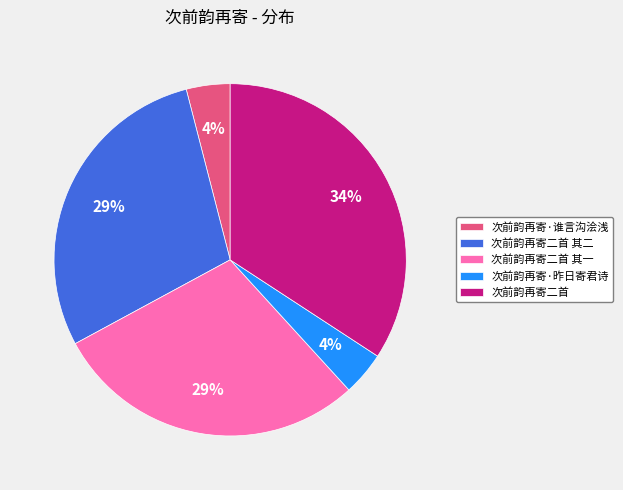

True or false: 次前韵再寄二首 其一 accounts for 23% of the total.

False